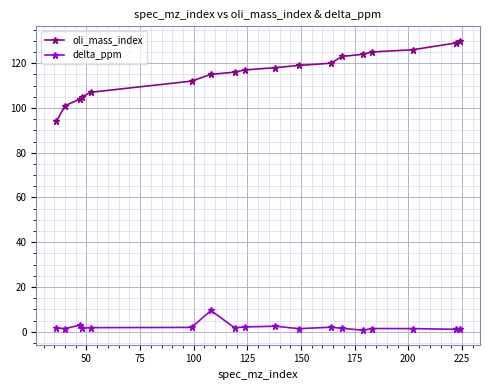

Which series has the widest spread of values?

oli_mass_index